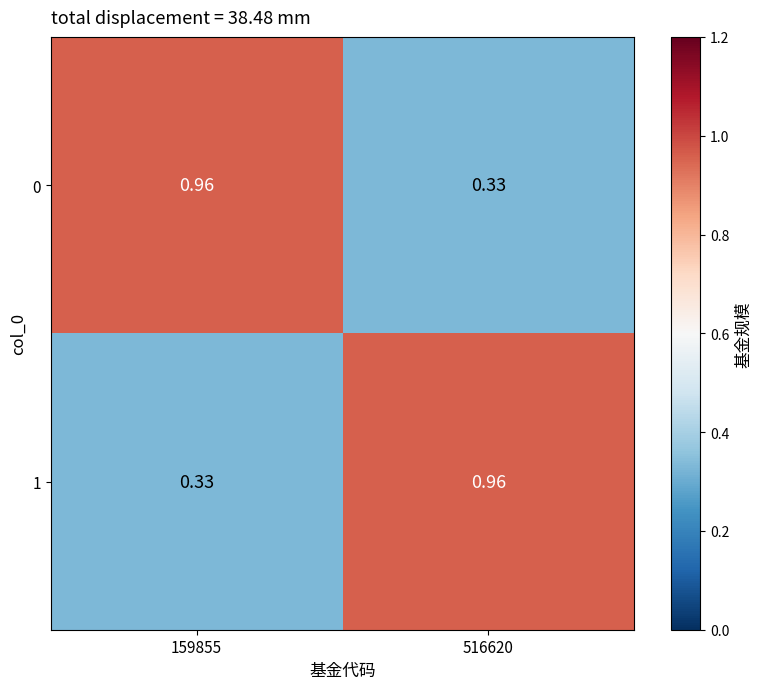

Is the value of 1 at 159855 greater than the value of 0 at 159855?

No